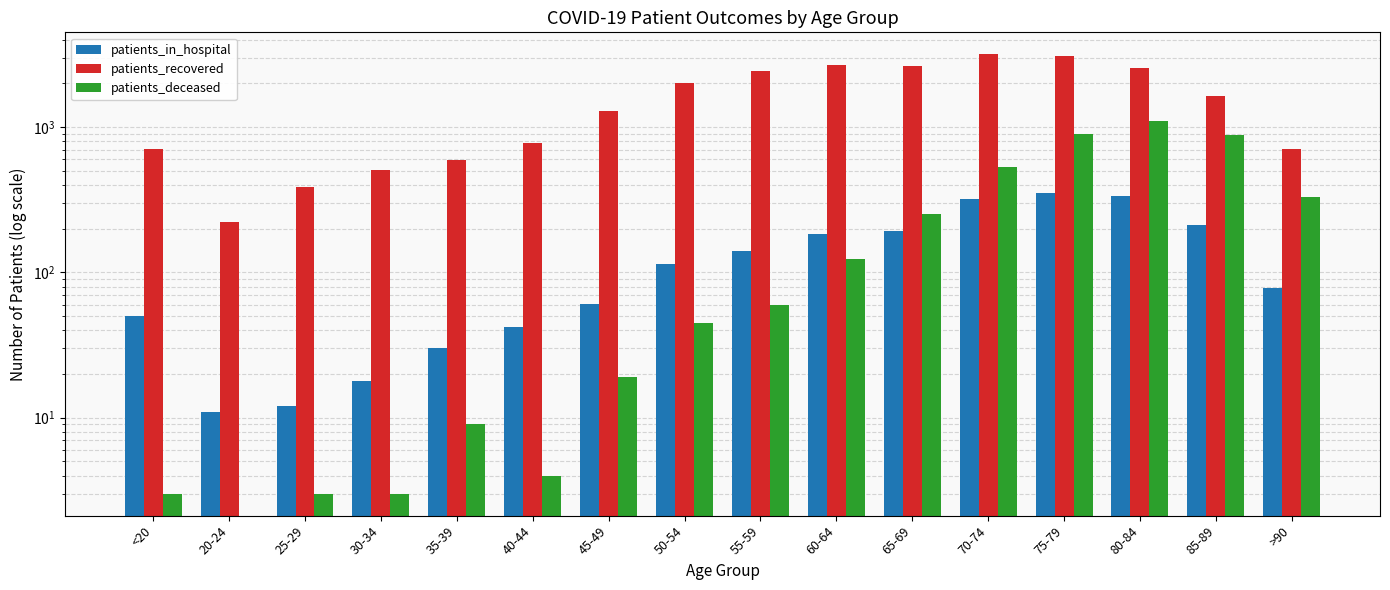

Where is patients_in_hospital nearest to the value 181?

60-64